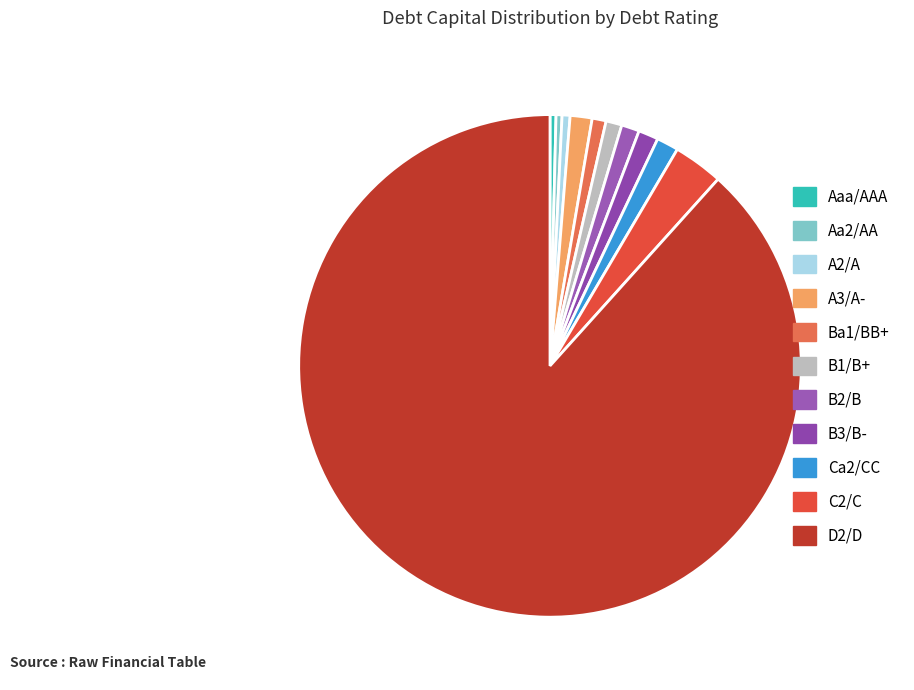

Count the number of slices in the pie.

11